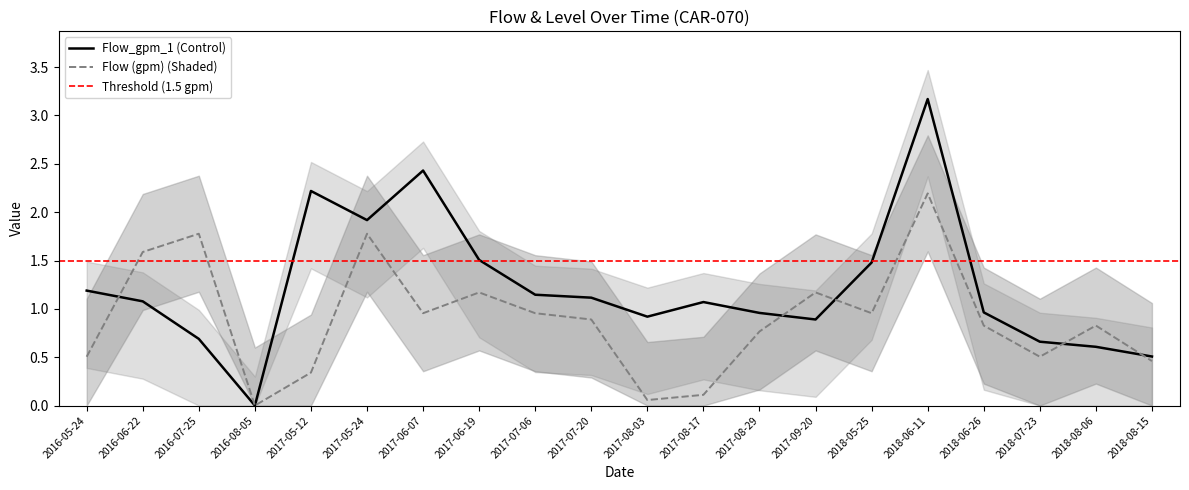

The value of Flow_gpm_1 at 2017-07-06 is 1.1. True or false?

True